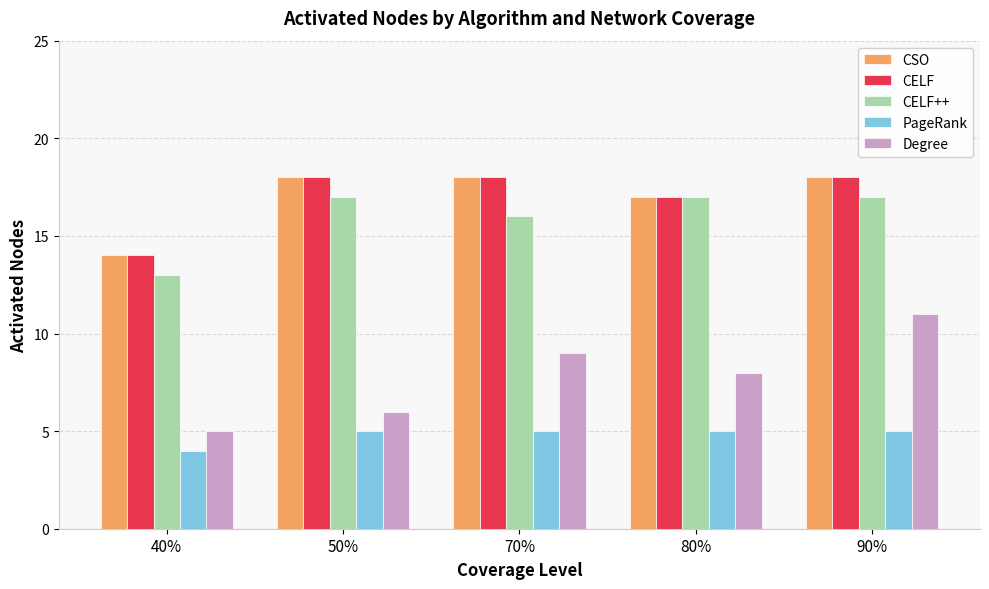

Which label corresponds to the smallest value in the chart?

40%